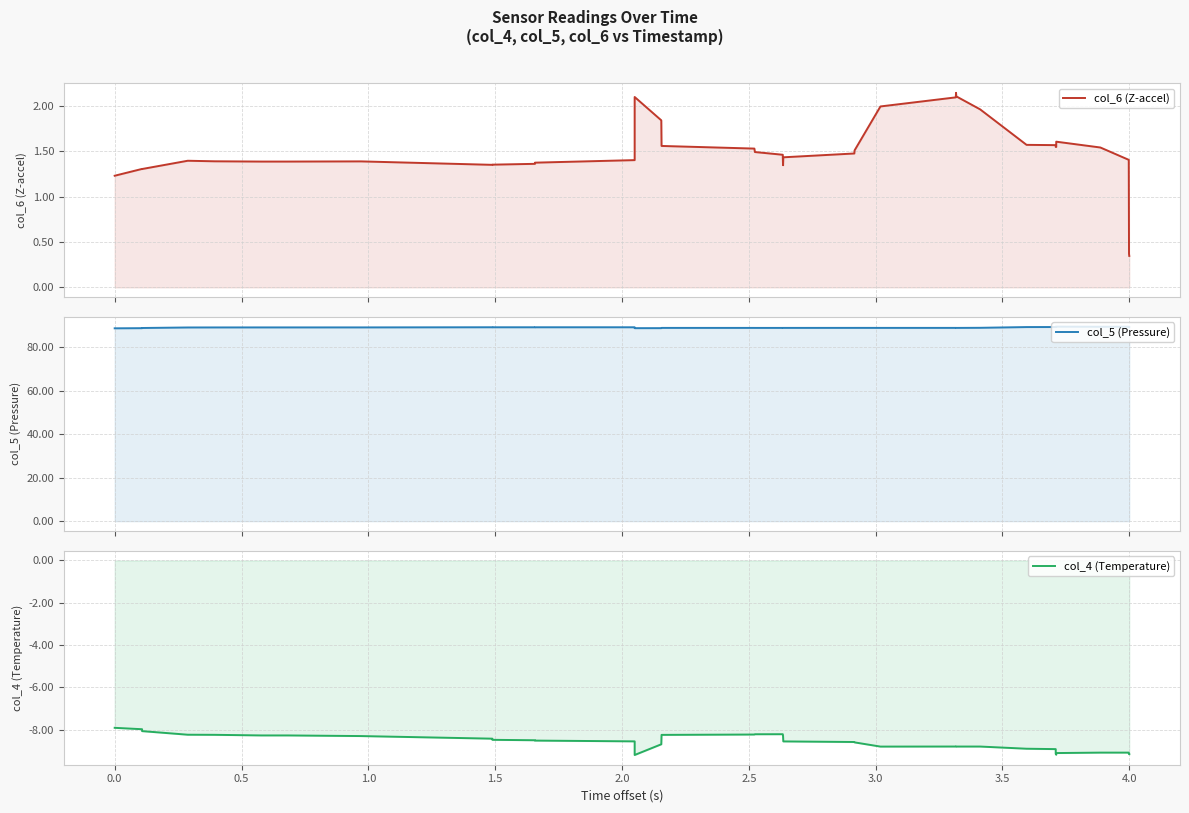

How many data points does each series have?

40